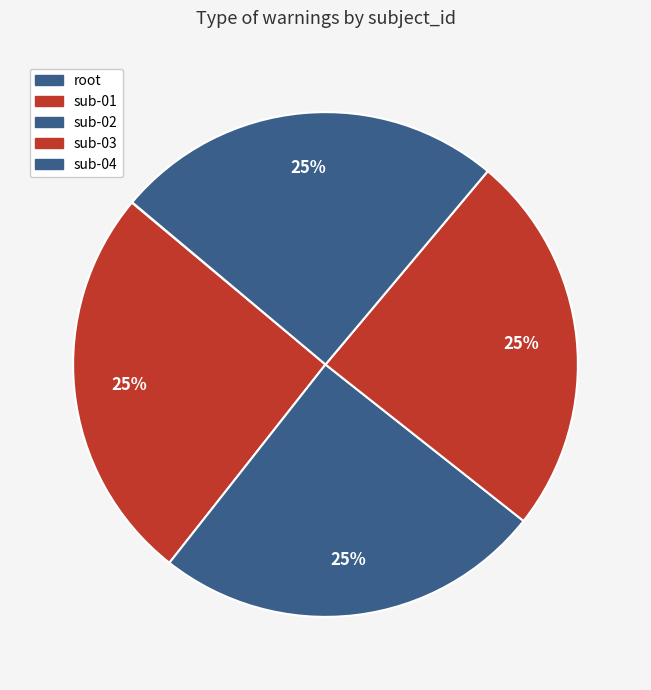

Is the sum of sub-03 and sub-01 greater than half?

No